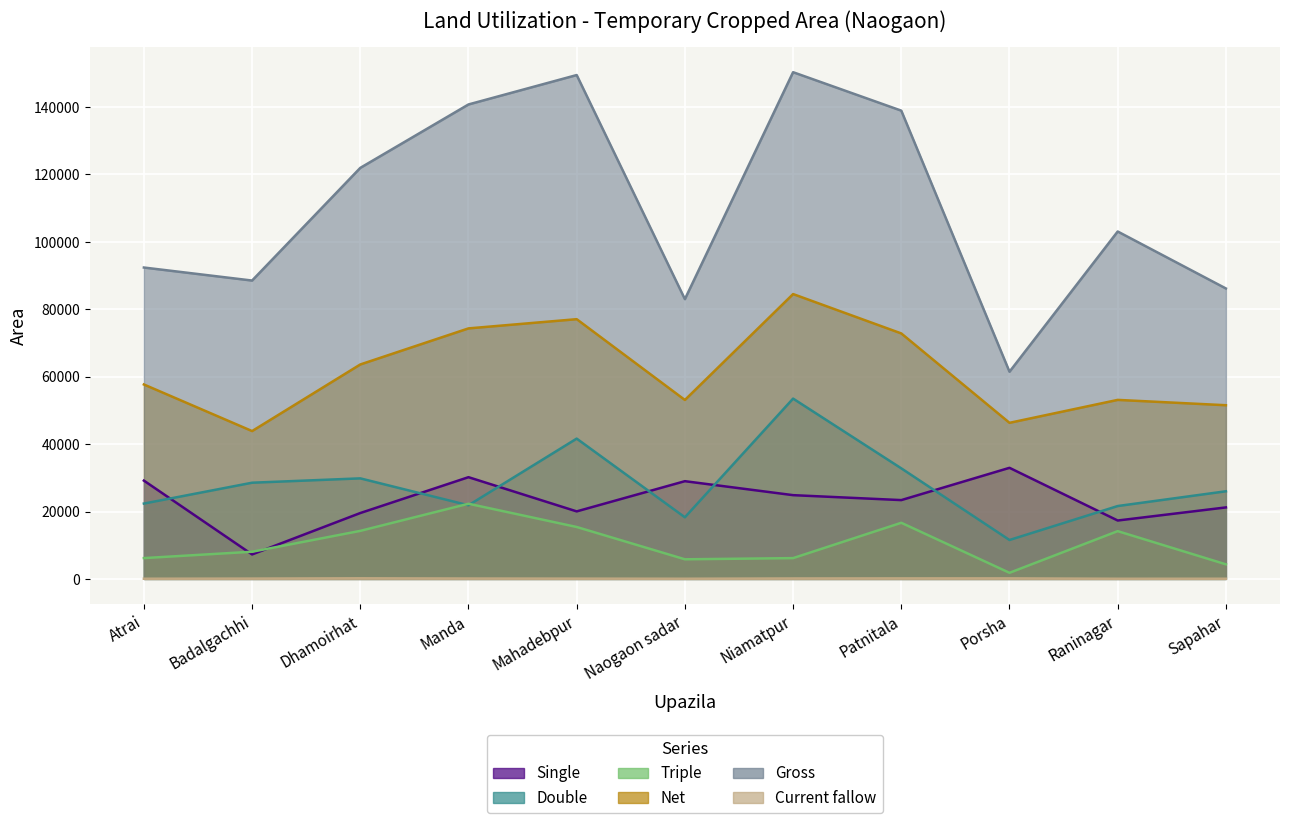

List the series in order of their peak value, highest first.

Gross, Net, Double, Single, Triple, Current fallow